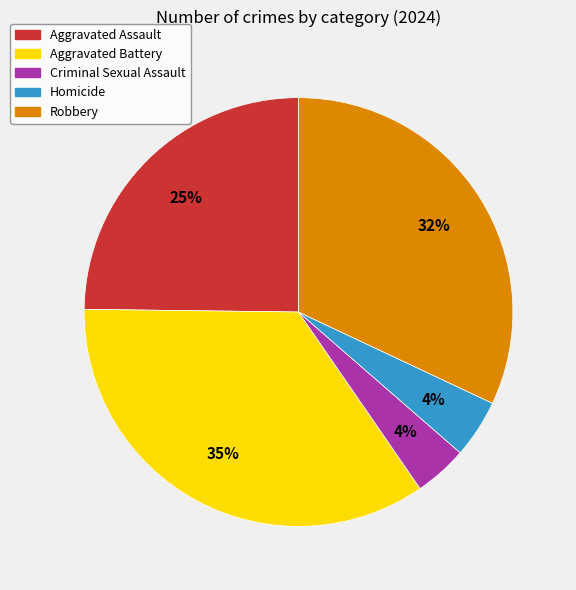

Is there a majority slice in this chart?

No